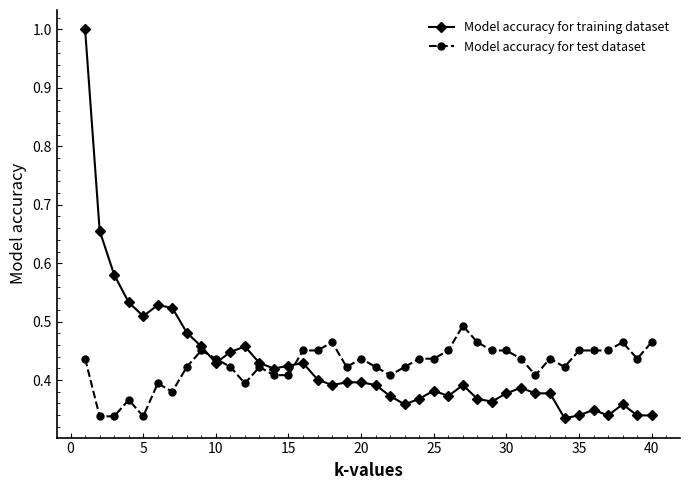

At how many categories does at least one series exceed 0?

40